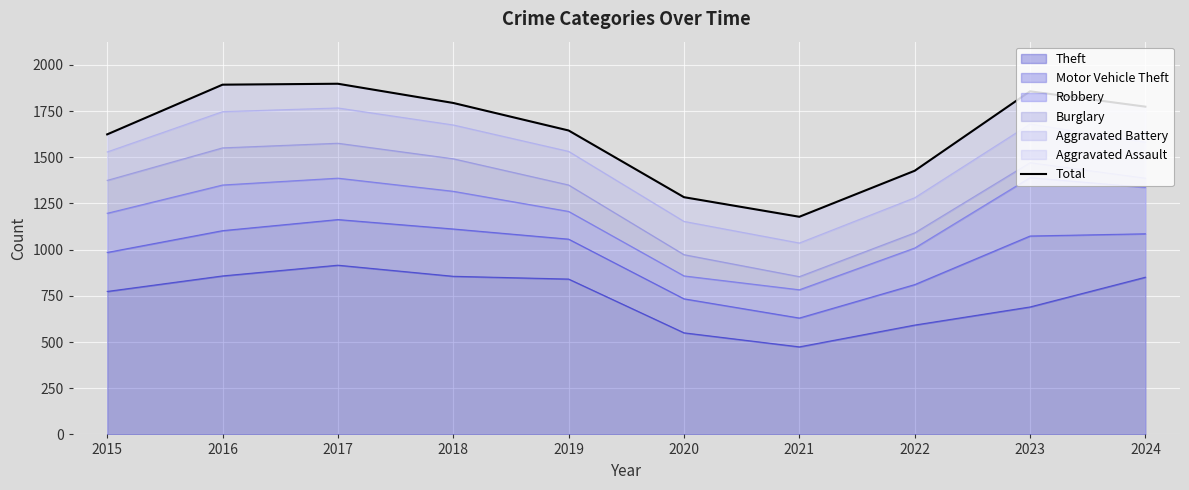

Which has a higher value, 2019 or 2022?

2019